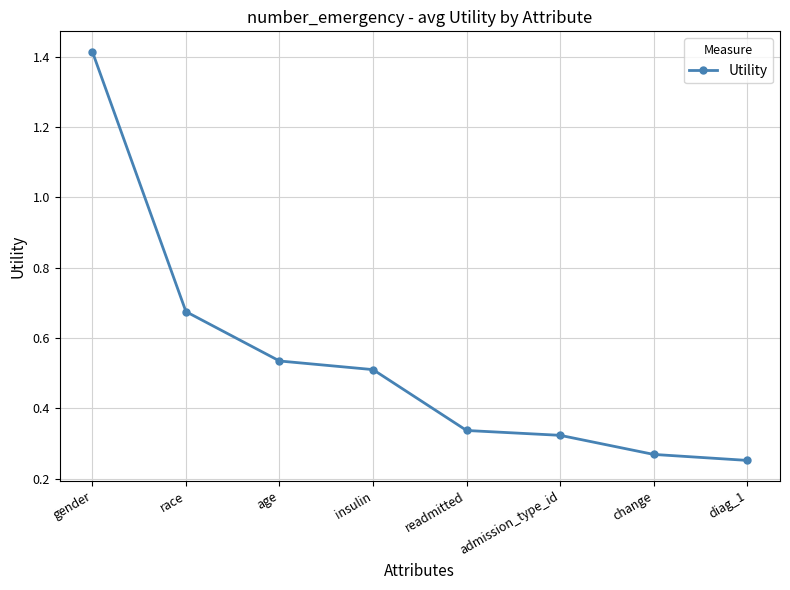

Which category has the highest value across all series?

gender